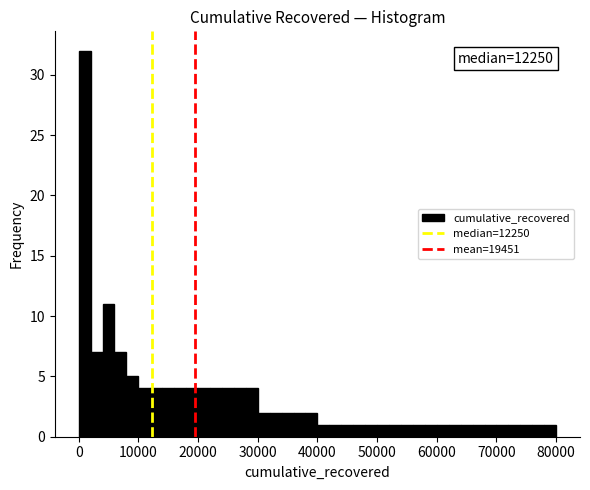

Read against the x-axis, roughly where is the centre of the tallest bar?

1000